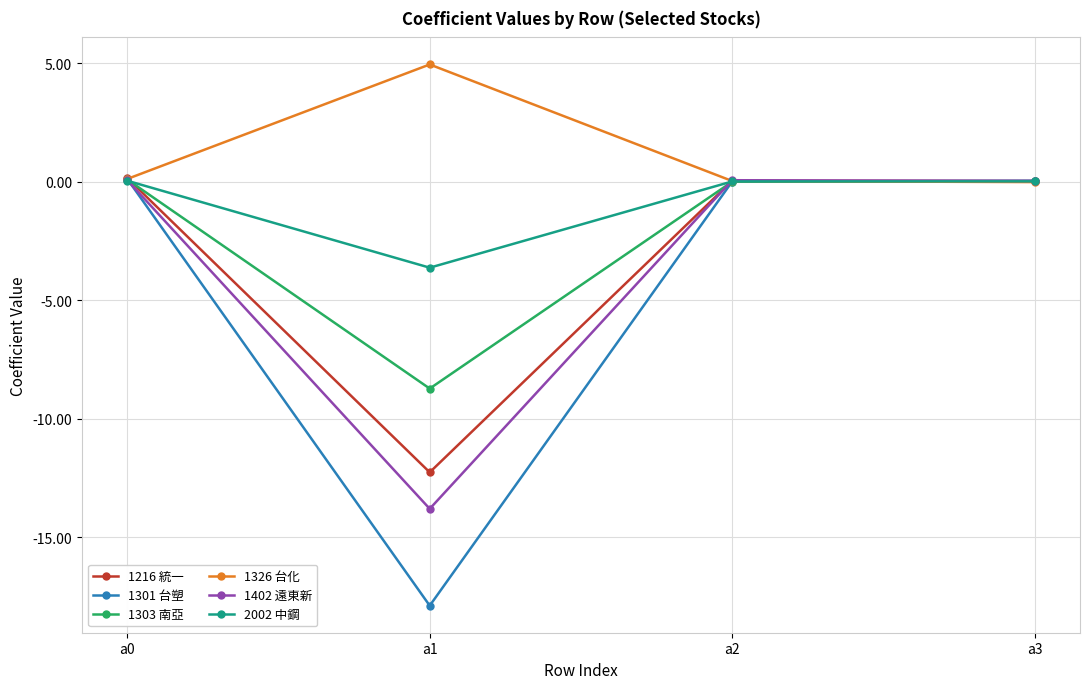

Which series has the largest total across all categories?

1326 台化